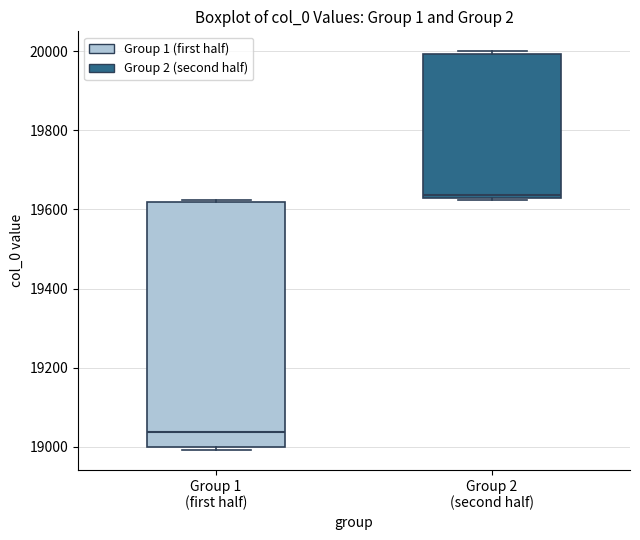

Which box's median line is the lowest?

Group 1 (first half)